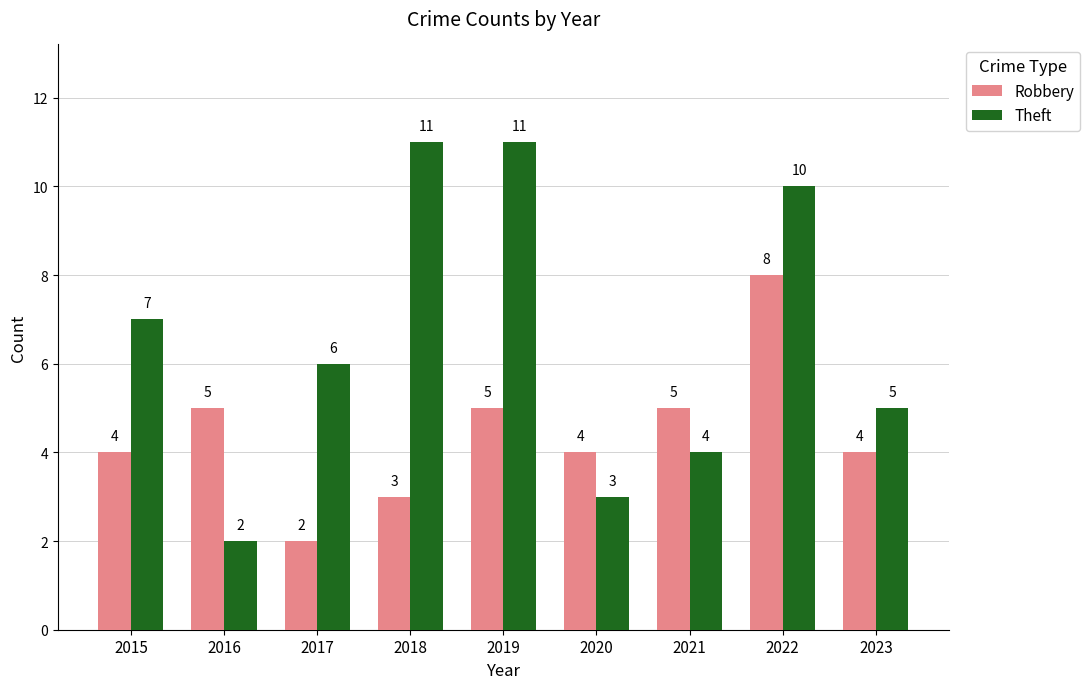

What is the value of the Theft bar at the 1st from the left?

7